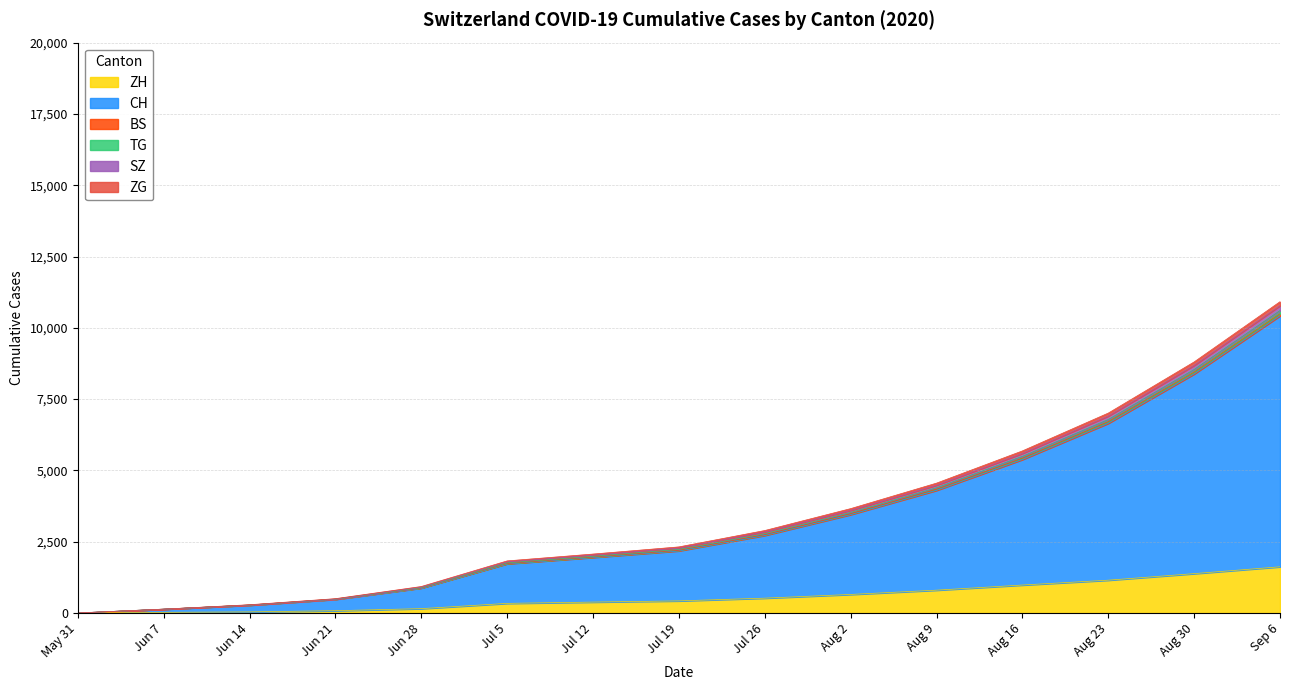

True or false: CH and ZH cross at least once.

False